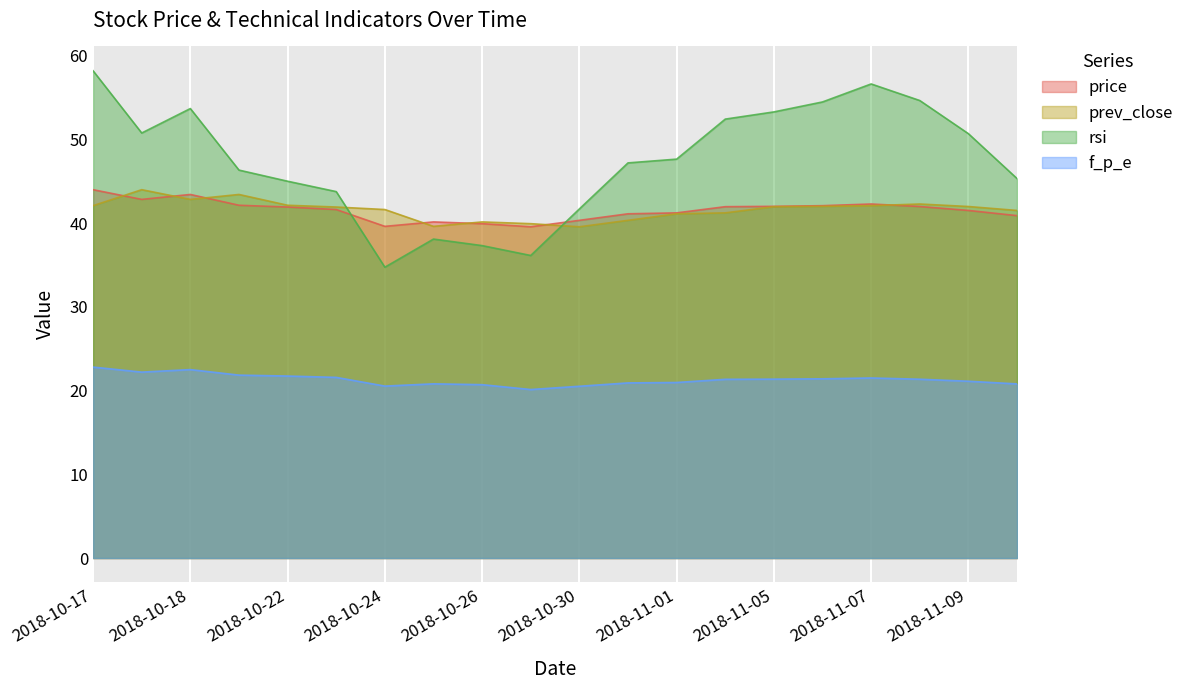

Is the value of rsi at 2018-11-06 greater than the value of f_p_e at 2018-11-05?

Yes